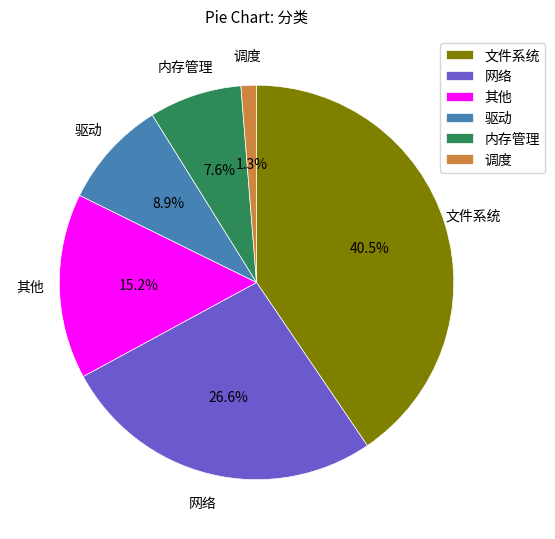

Which category has the smallest portion of the pie?

调度